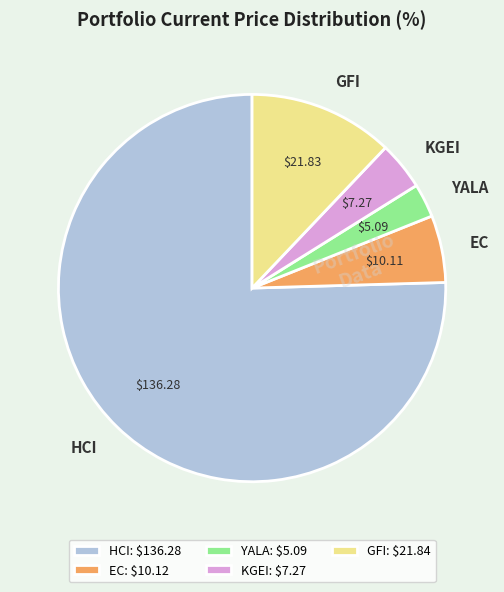

Approximately how many times larger is the value at YALA compared to EC?

0.5